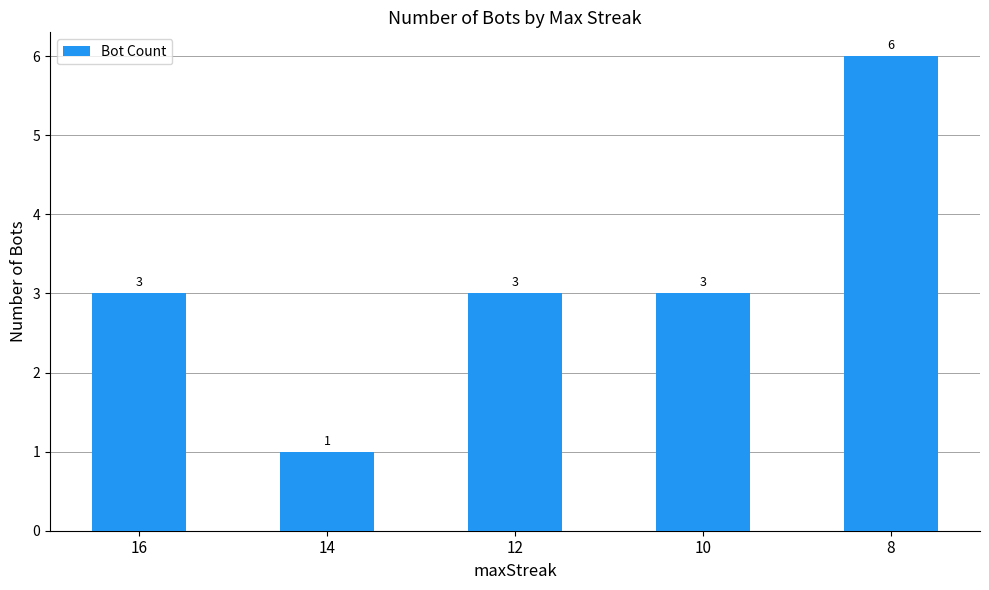

What is the maximum value shown in the chart?

6